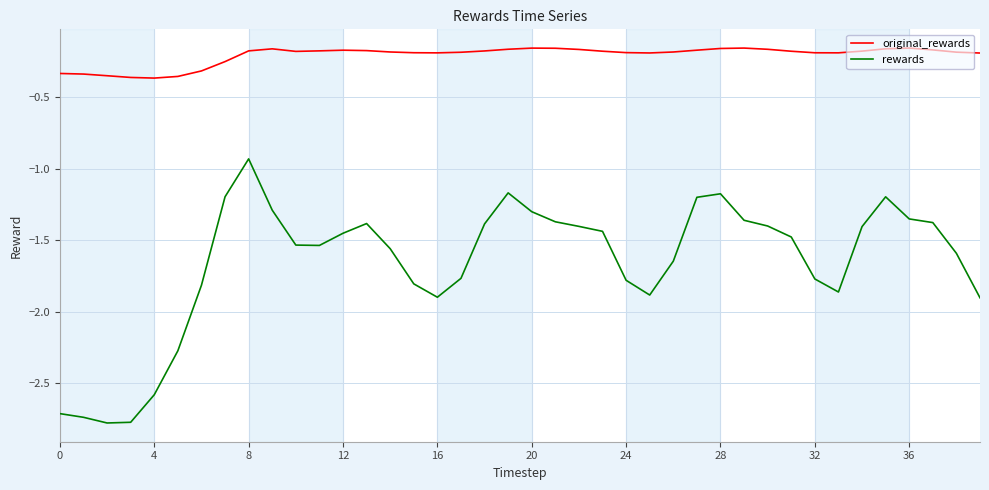

Rank the series by their average value, from lowest to highest.

rewards, original_rewards